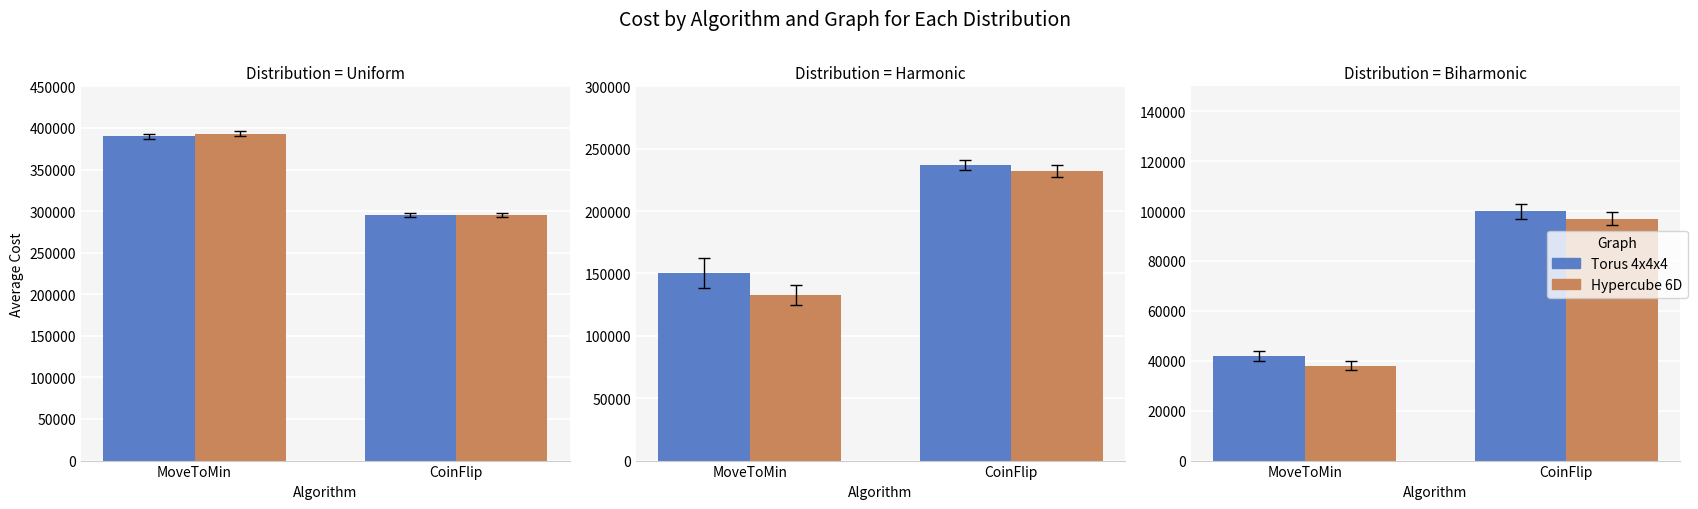

Does the chart contain stacked bars?

No